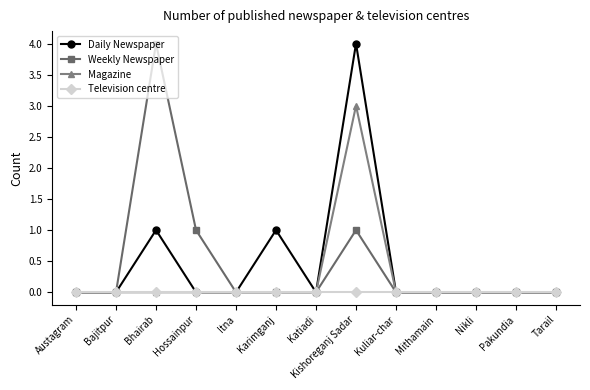

Reading right to left, list all the values displayed in this chart.

Daily Newspaper: Tarail=0	Pakundia=0	Nikli=0	Mithamain=0	Kuliar-char=0	Kishoreganj Sadar=4	Katiadi=0	Karimganj=1	Itna=0	Hossainpur=0	Bhairab=1	Bajitpur=0	Austagram=0
Weekly Newspaper: Tarail=0	Pakundia=0	Nikli=0	Mithamain=0	Kuliar-char=0	Kishoreganj Sadar=1	Katiadi=0	Karimganj=0	Itna=0	Hossainpur=1	Bhairab=4	Bajitpur=0	Austagram=0
Magazine: Tarail=0	Pakundia=0	Nikli=0	Mithamain=0	Kuliar-char=0	Kishoreganj Sadar=3	Katiadi=0	Karimganj=0	Itna=0	Hossainpur=0	Bhairab=0	Bajitpur=0	Austagram=0
Television centre: Tarail=0	Pakundia=0	Nikli=0	Mithamain=0	Kuliar-char=0	Kishoreganj Sadar=0	Katiadi=0	Karimganj=0	Itna=0	Hossainpur=0	Bhairab=0	Bajitpur=0	Austagram=0